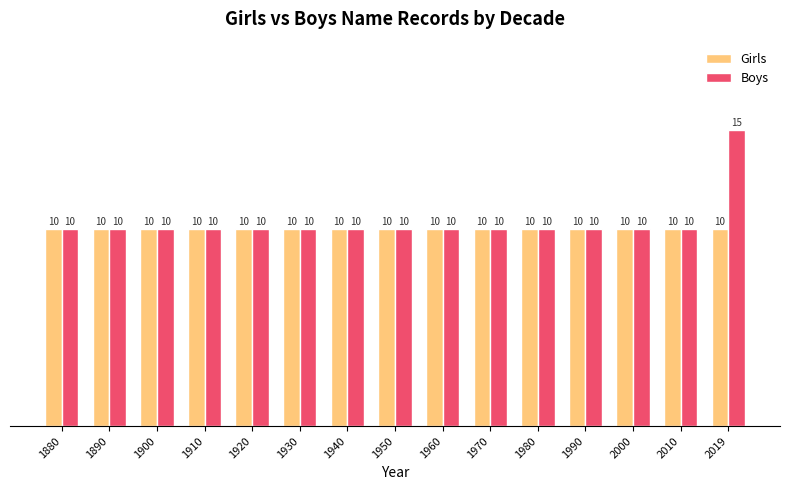

Rank the series by their average value, from highest to lowest.

Boys, Girls